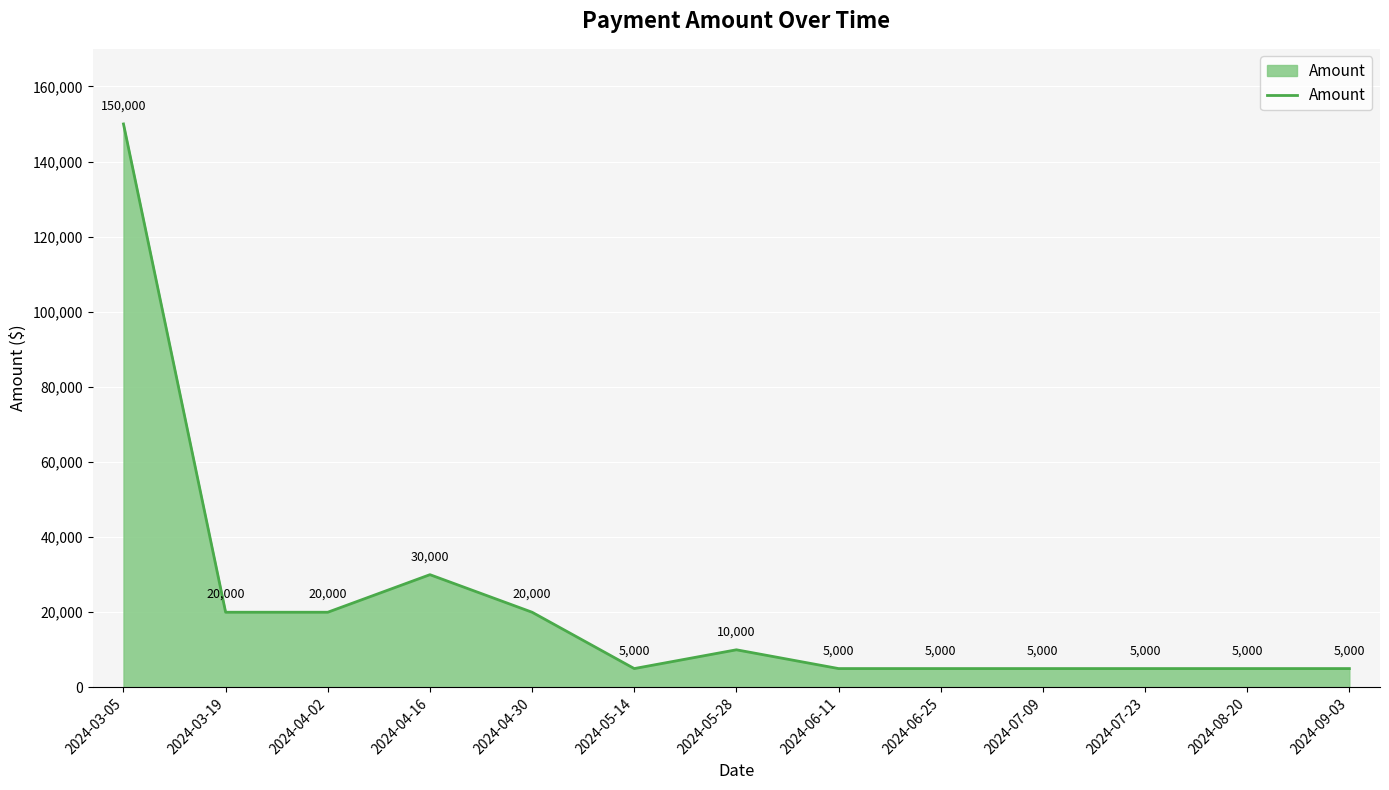

The value at 2024-05-28 is 10000. True or false?

True